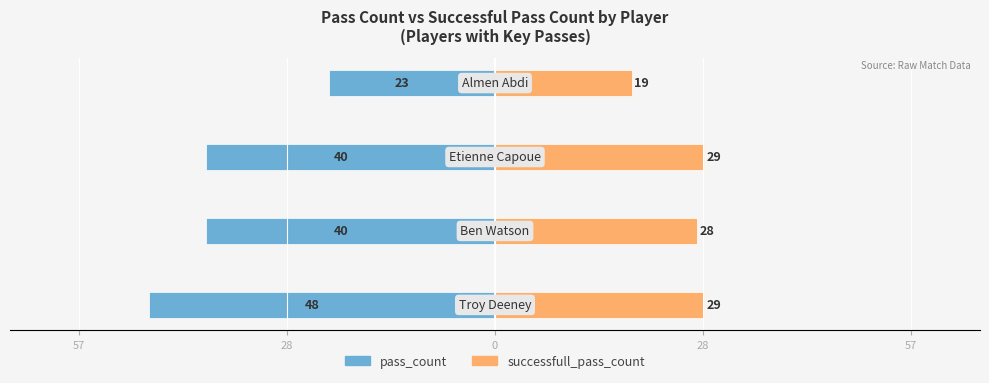

Which series changed the most between 28 and 28?

pass_count